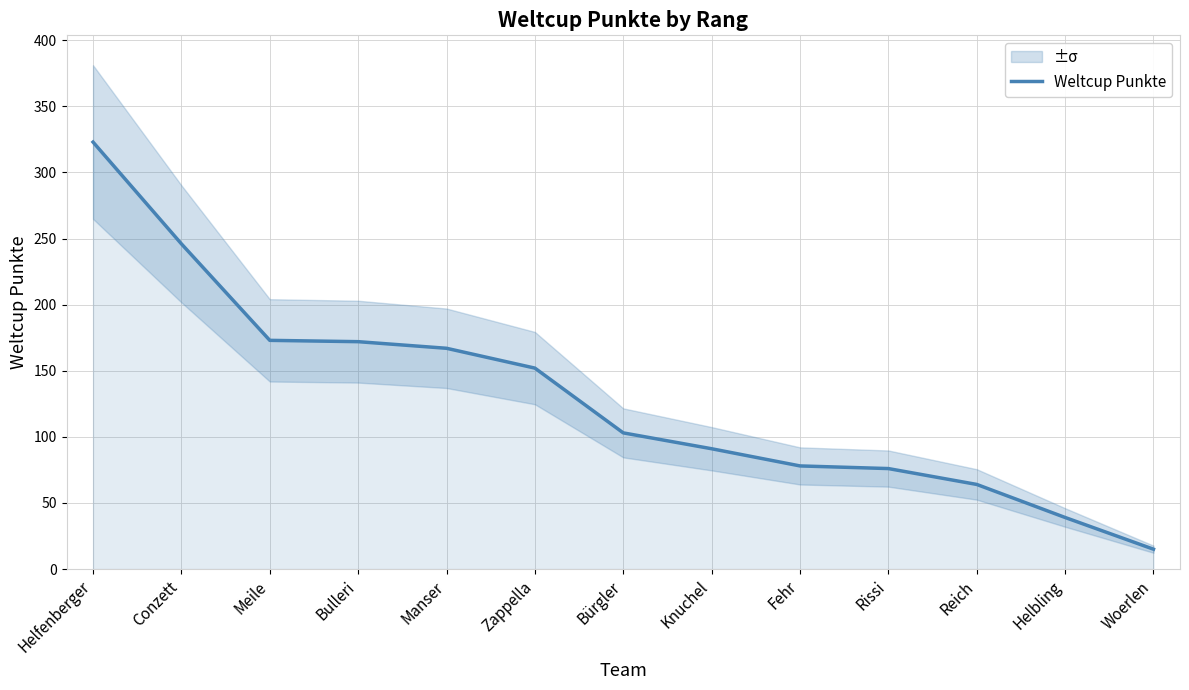

Rank the categories by value from lowest to highest.

Woerlen, Helbling, Reich, Rissi, Fehr, Knuchel, Bürgler, Zappella, Manser, Bulleri, Meile, Conzett, Helfenberger